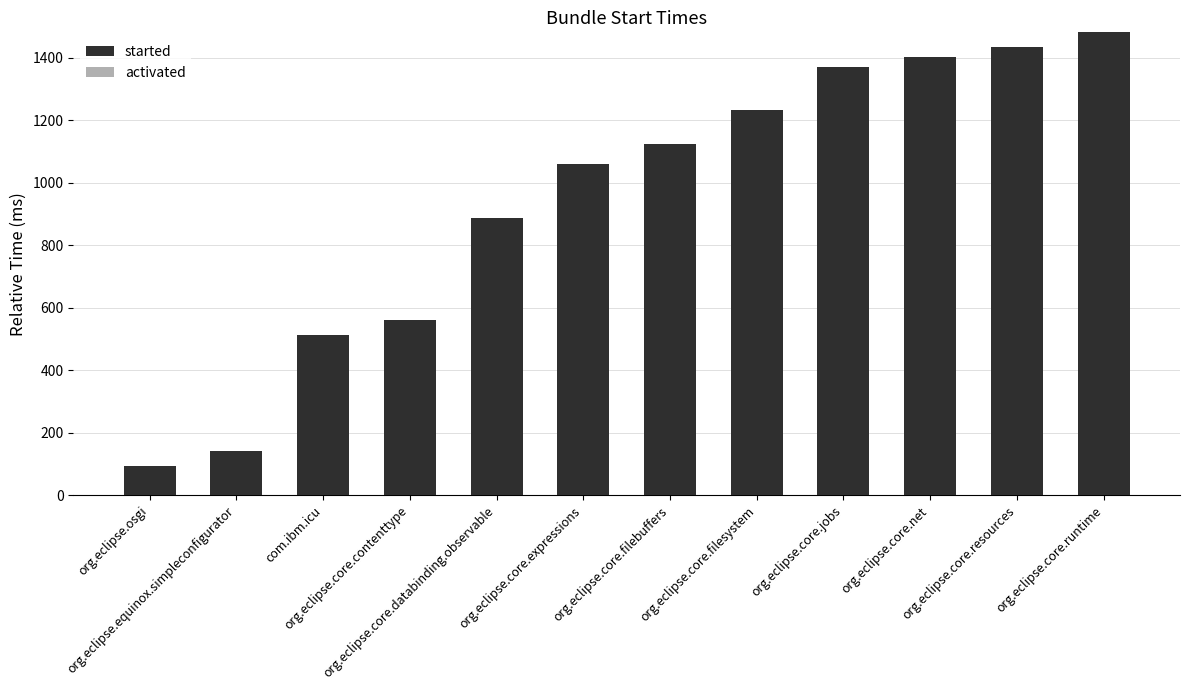

What is the smallest value displayed?

93